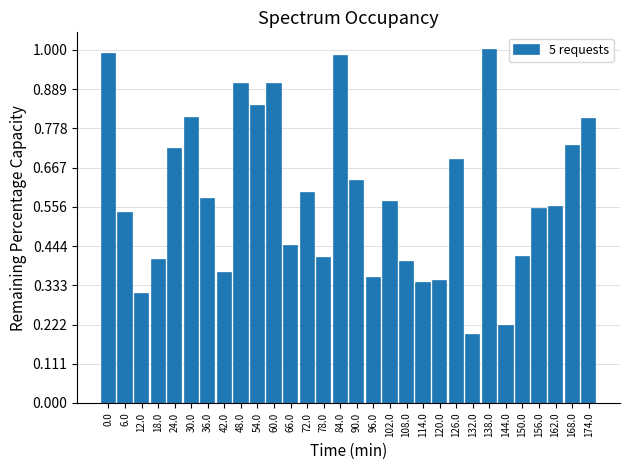

What is the sum of all values?

17.6